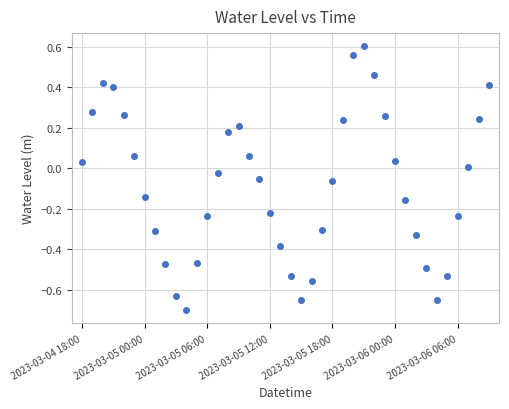

What is the range of Y values (max minus min)?

1.3